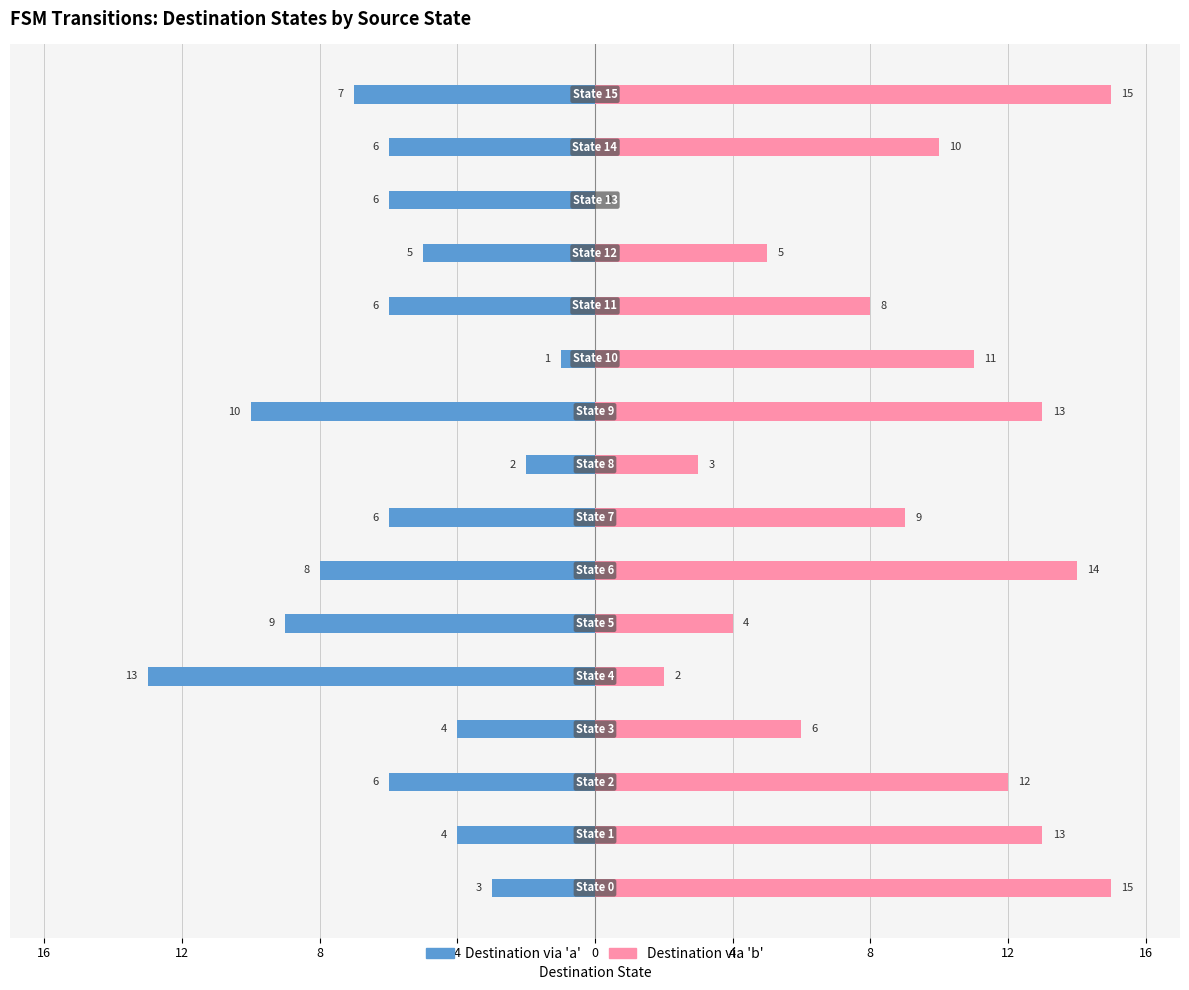

What is the difference between the maximum and minimum values in the Destination via 'b' series?

15